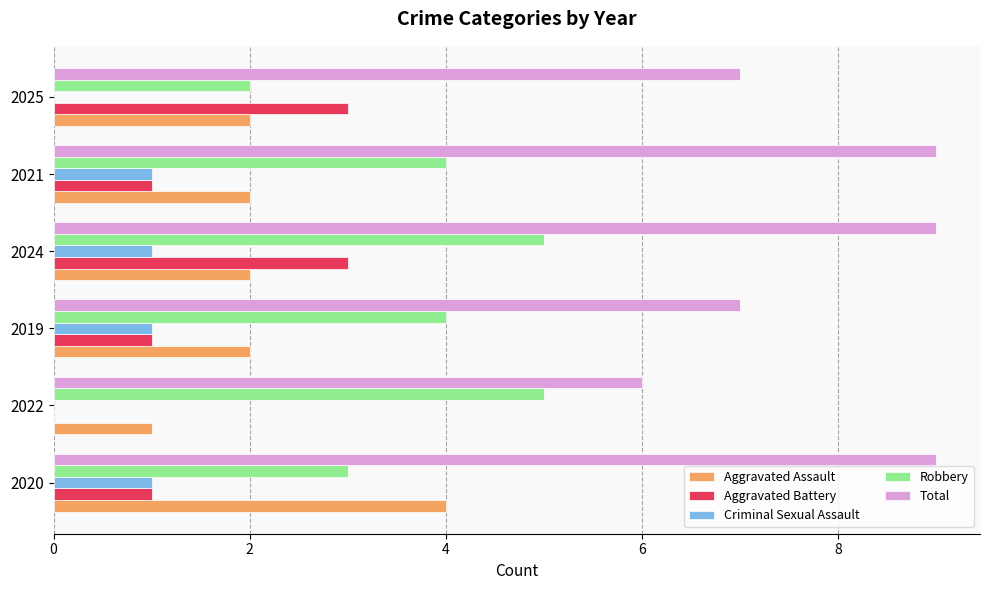

Which category has the highest value in the Aggravated Assault series?

2020